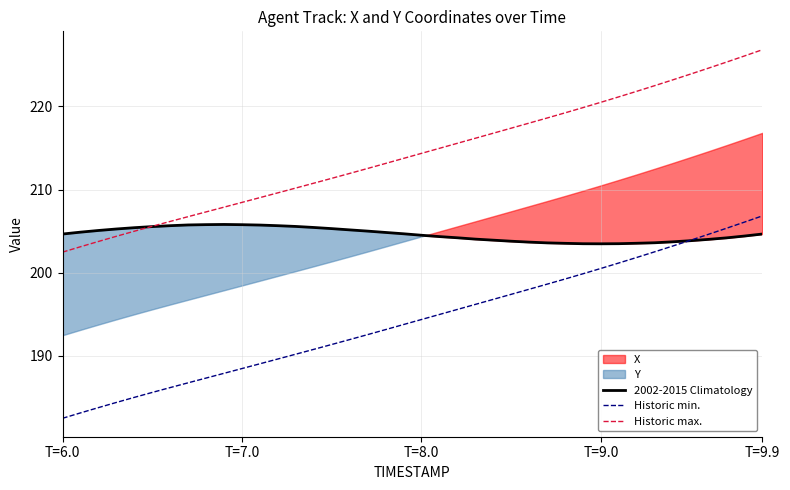

What is the minimum value for 2002-2015 Climatology?

203.5